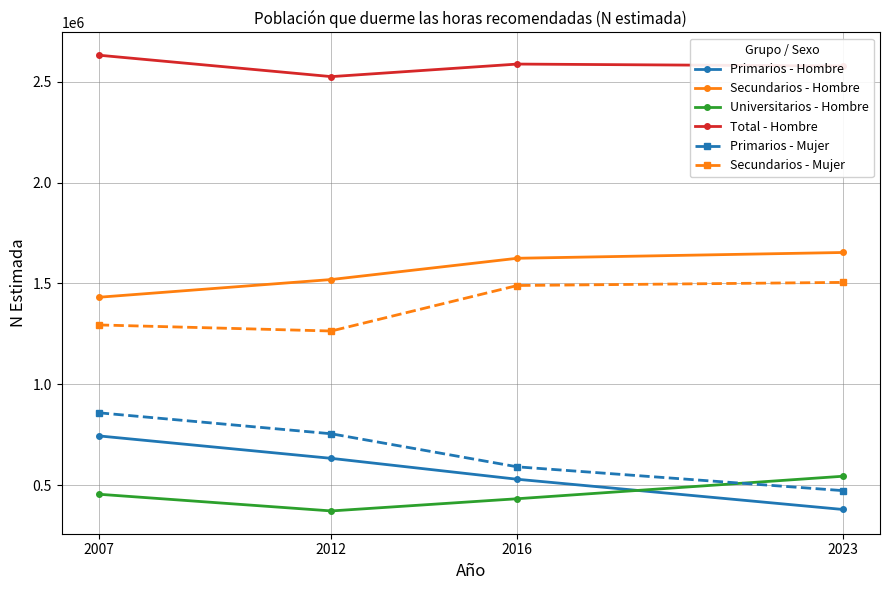

True or false: Primarios - Hombre has a value of 379775 at 2023.

True